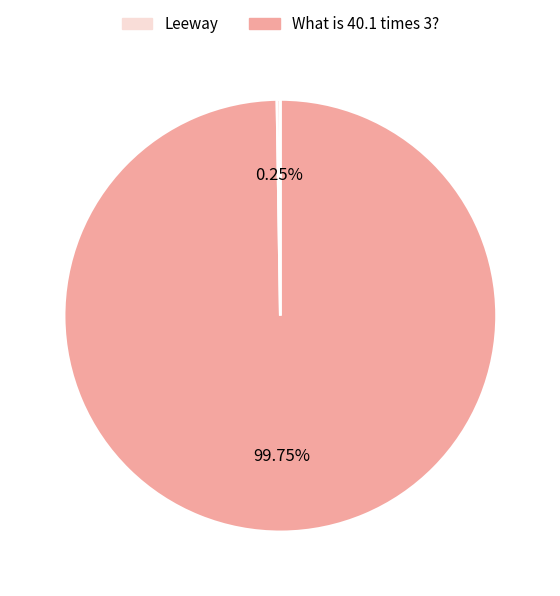

Is there a majority slice in this chart?

Yes